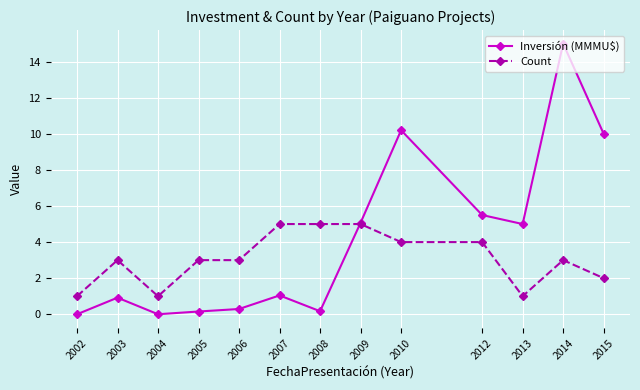

True or false: Inversión (MMMU$) has more than 0 interior local peaks.

True